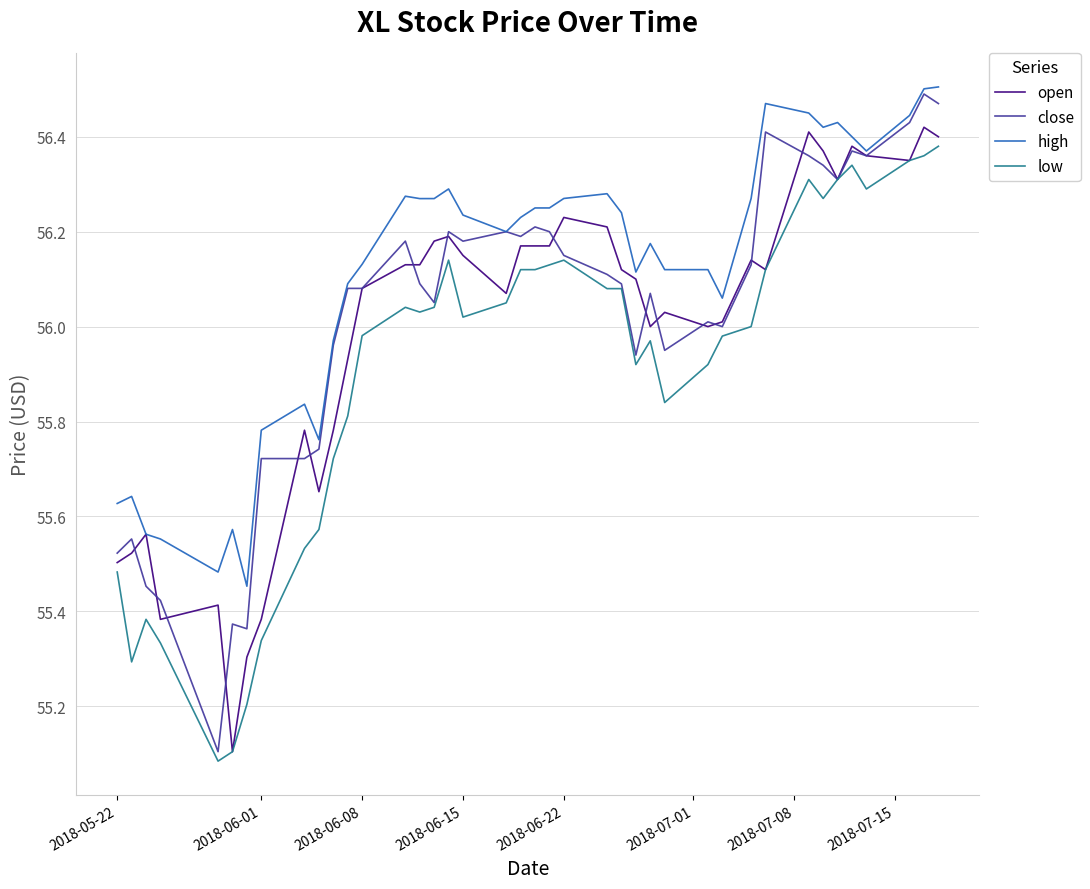

Does the chart have visible grid lines?

Yes